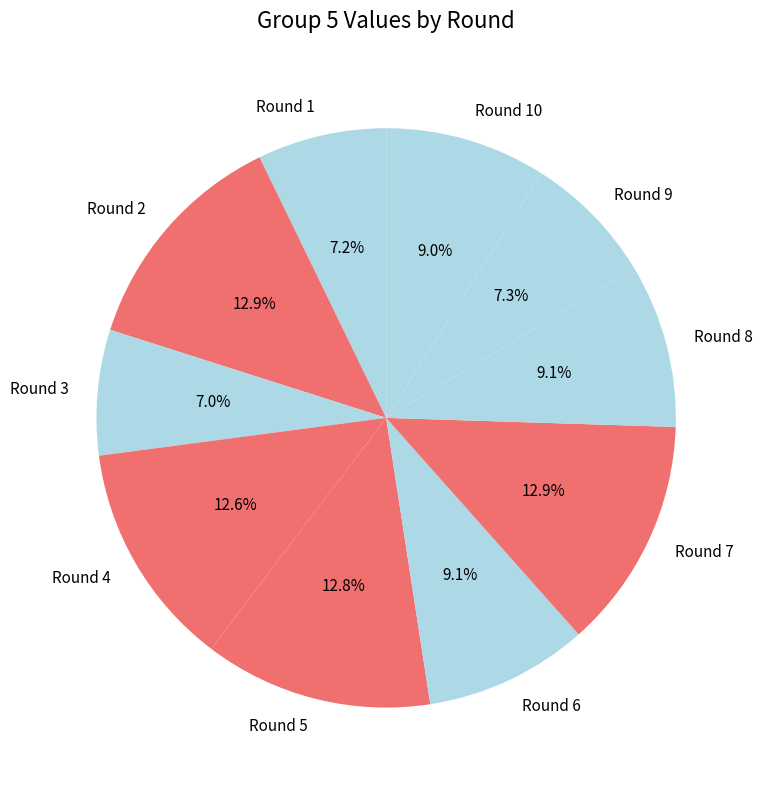

Is there a majority slice in this chart?

No